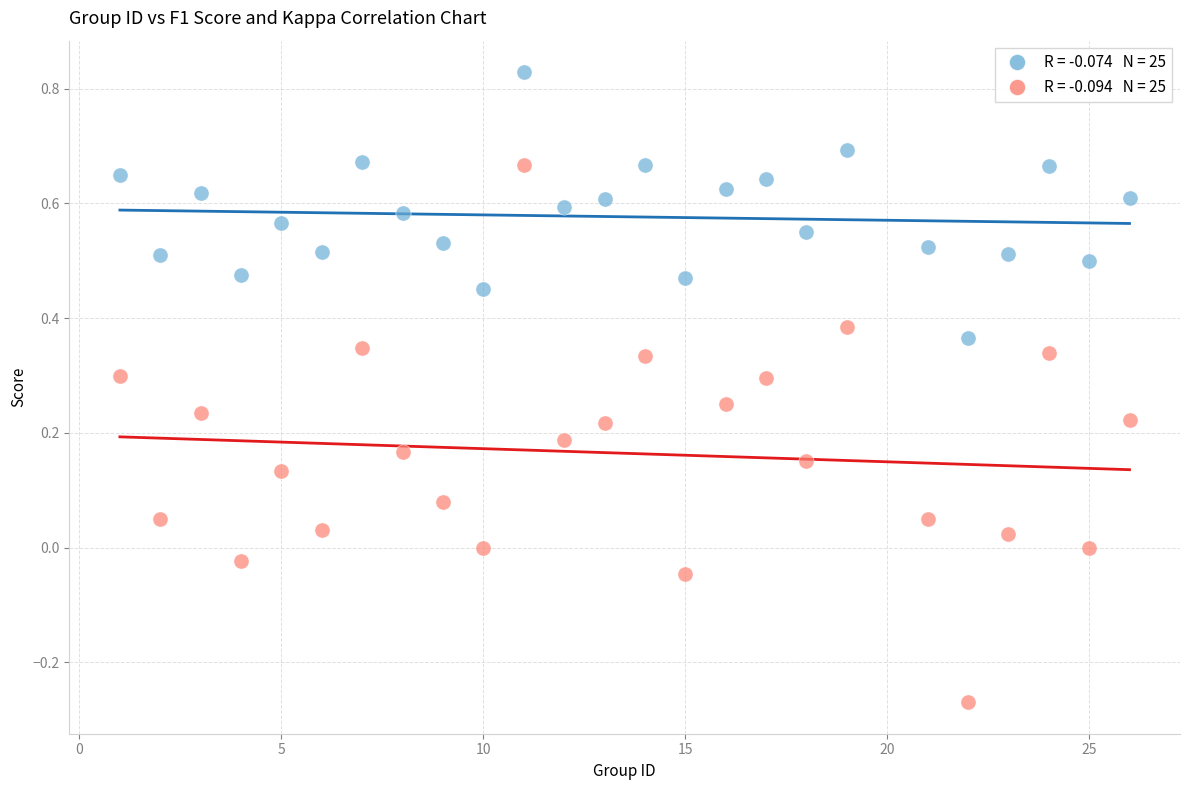

Across all data points, what is the range of Y values (max minus min)?

1.1